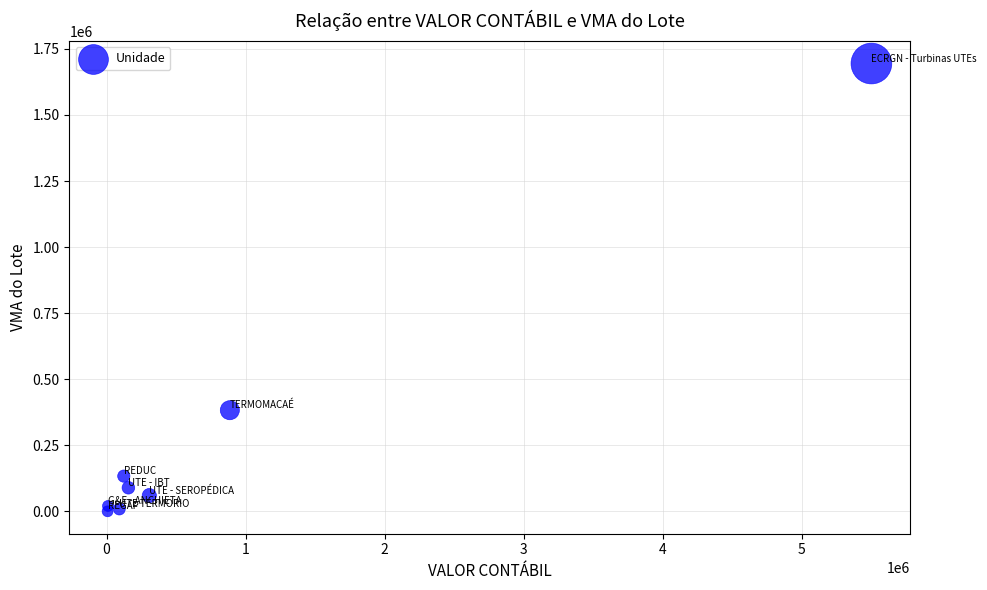

What is the average Y value?

298630.2